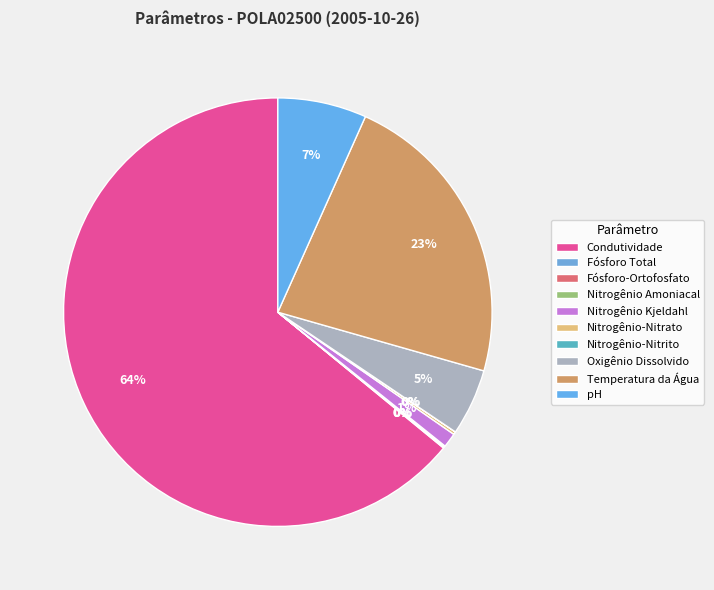

Is there a majority slice in this chart?

Yes